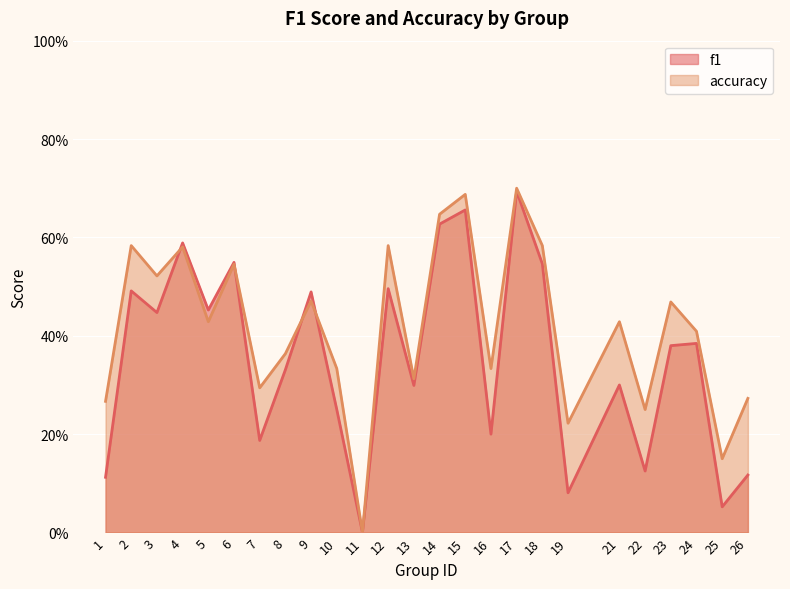

Reading right to left, what are all the values shown in this chart?

f1: 26=0.1	25=0.1	24=0.4	23=0.4	22=0.1	21=0.3	19=0.1	18=0.5	17=0.7	16=0.2	15=0.7	14=0.6	13=0.3	12=0.5	11=0.0	10=0.2	9=0.5	8=0.3	7=0.2	6=0.5	5=0.5	4=0.6	3=0.4	2=0.5	1=0.1
accuracy: 26=0.3	25=0.1	24=0.4	23=0.5	22=0.2	21=0.4	19=0.2	18=0.6	17=0.7	16=0.3	15=0.7	14=0.6	13=0.3	12=0.6	11=0.0	10=0.3	9=0.5	8=0.4	7=0.3	6=0.5	5=0.4	4=0.6	3=0.5	2=0.6	1=0.3